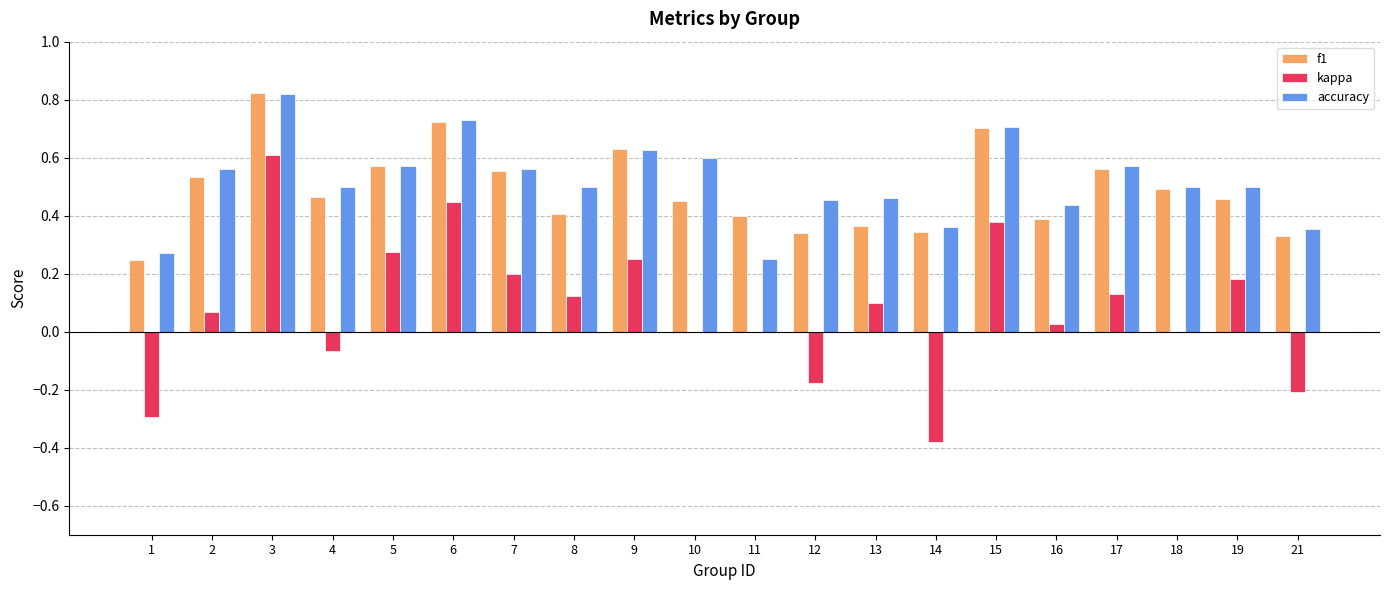

Count the f1 values in the range 0 to 1.

20